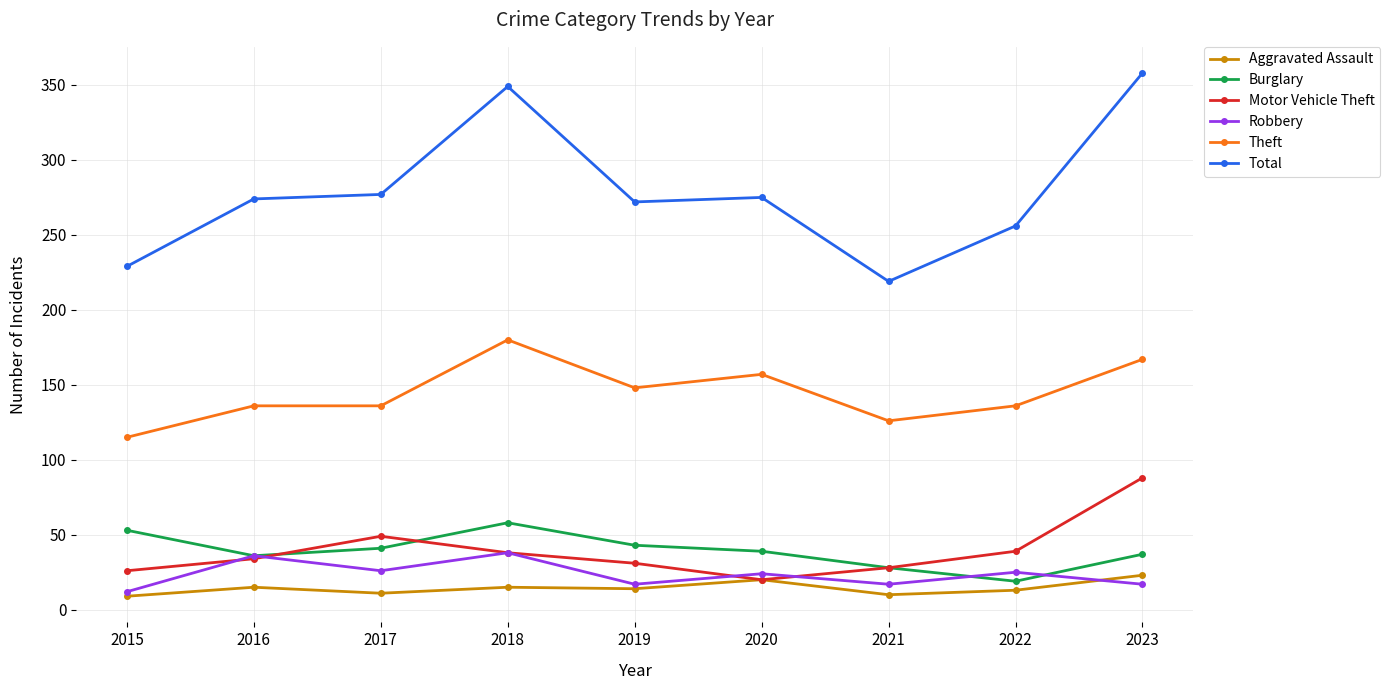

Is it true that Robbery equals 12 at 2015?

True